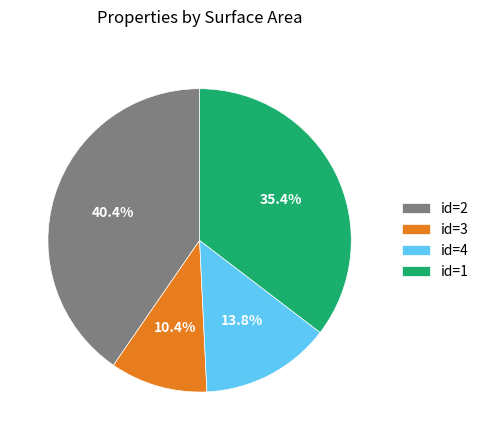

Is there any slice that represents more than half of the pie?

No